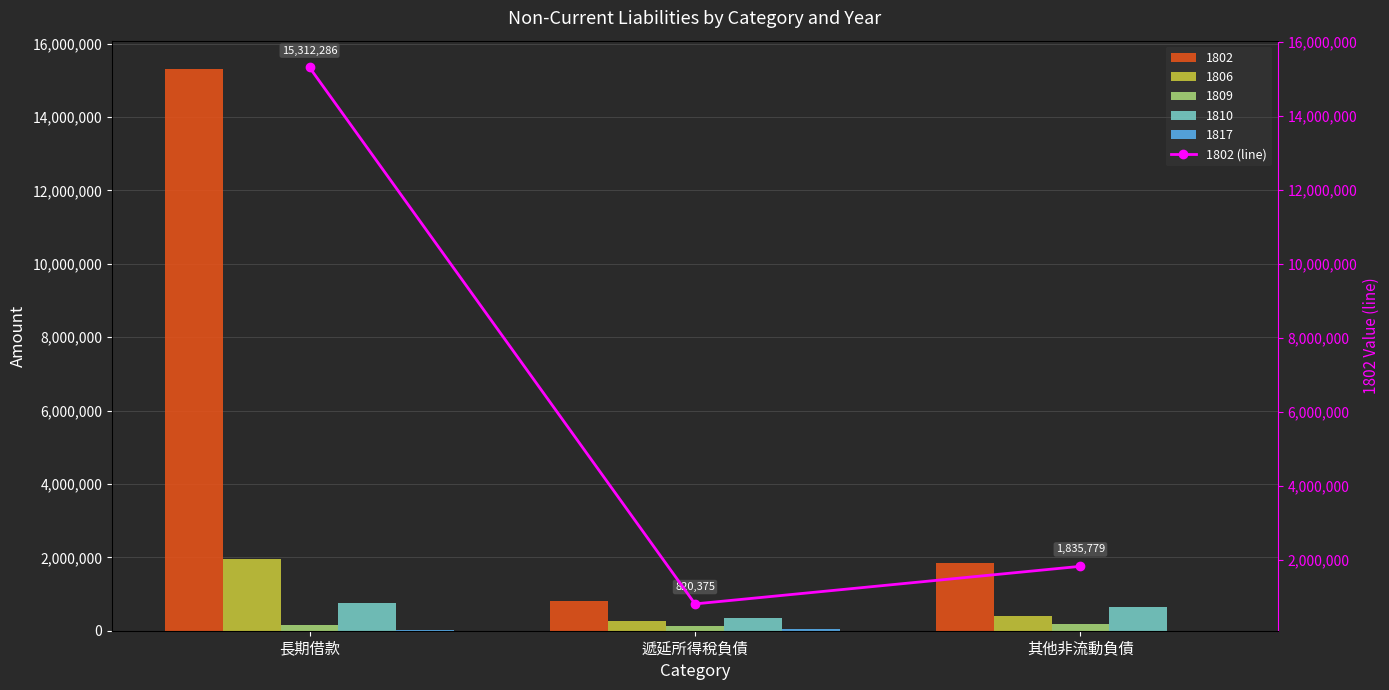

Reading right to left, list all the values displayed in this chart.

1835779	820375	15312286